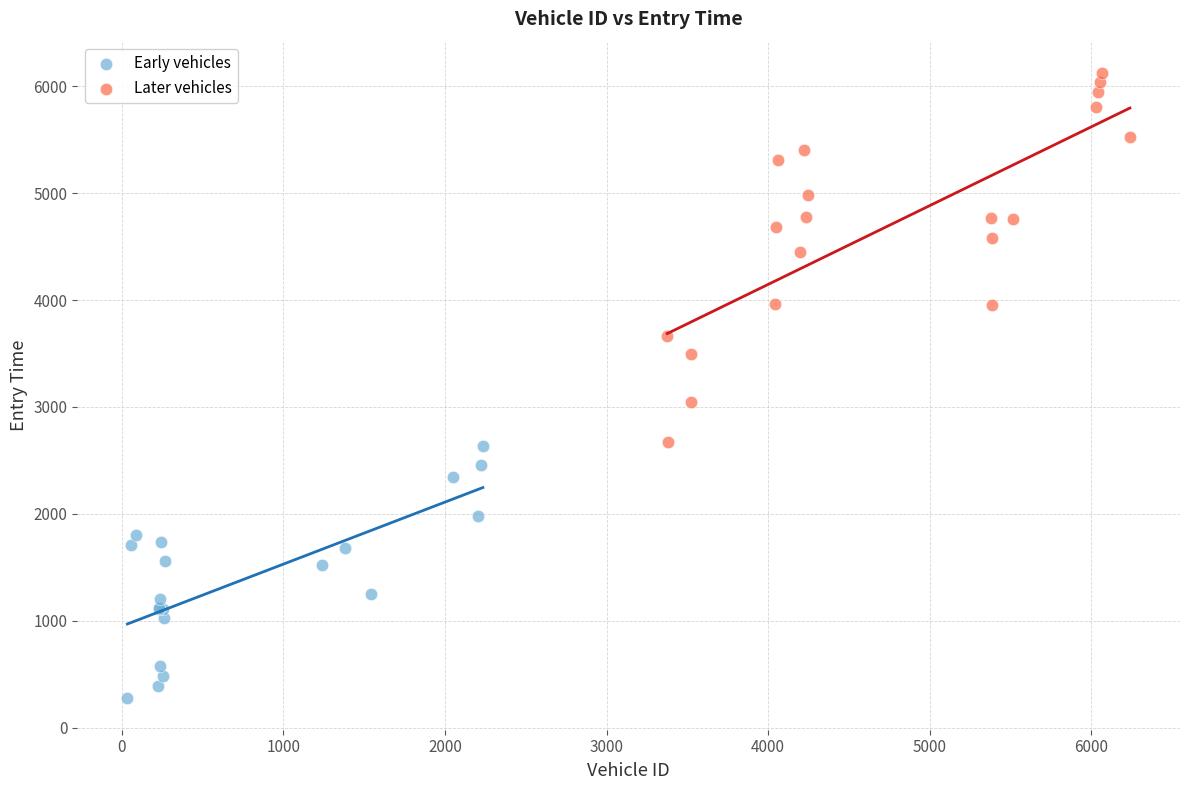

Which series contains the highest Y value?

Later vehicles